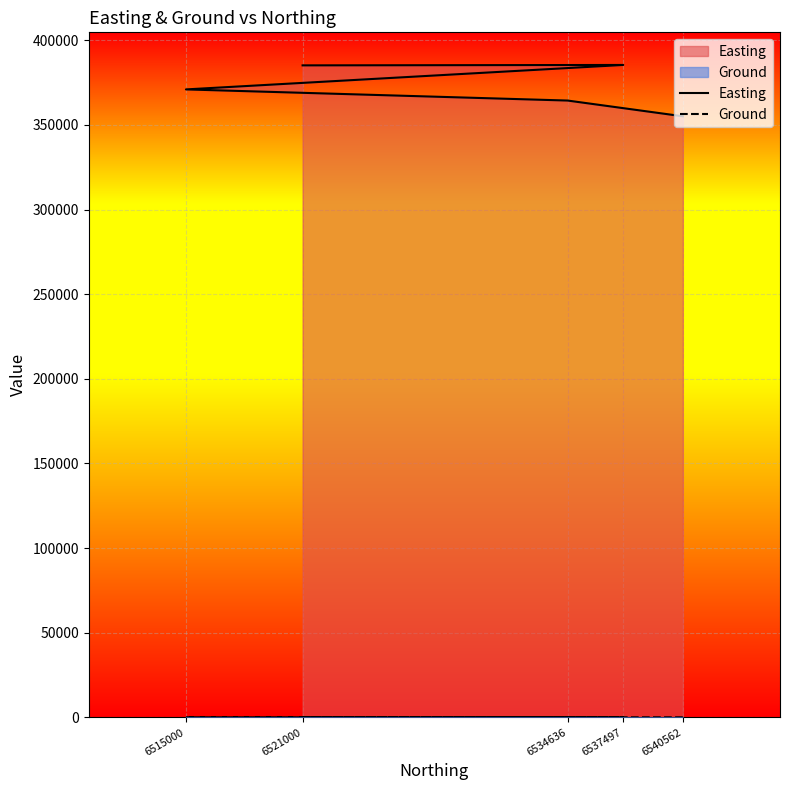

List the labels in order of Ground value, smallest first.

6534636, 6537497, 6521000, 6540562, 6515000